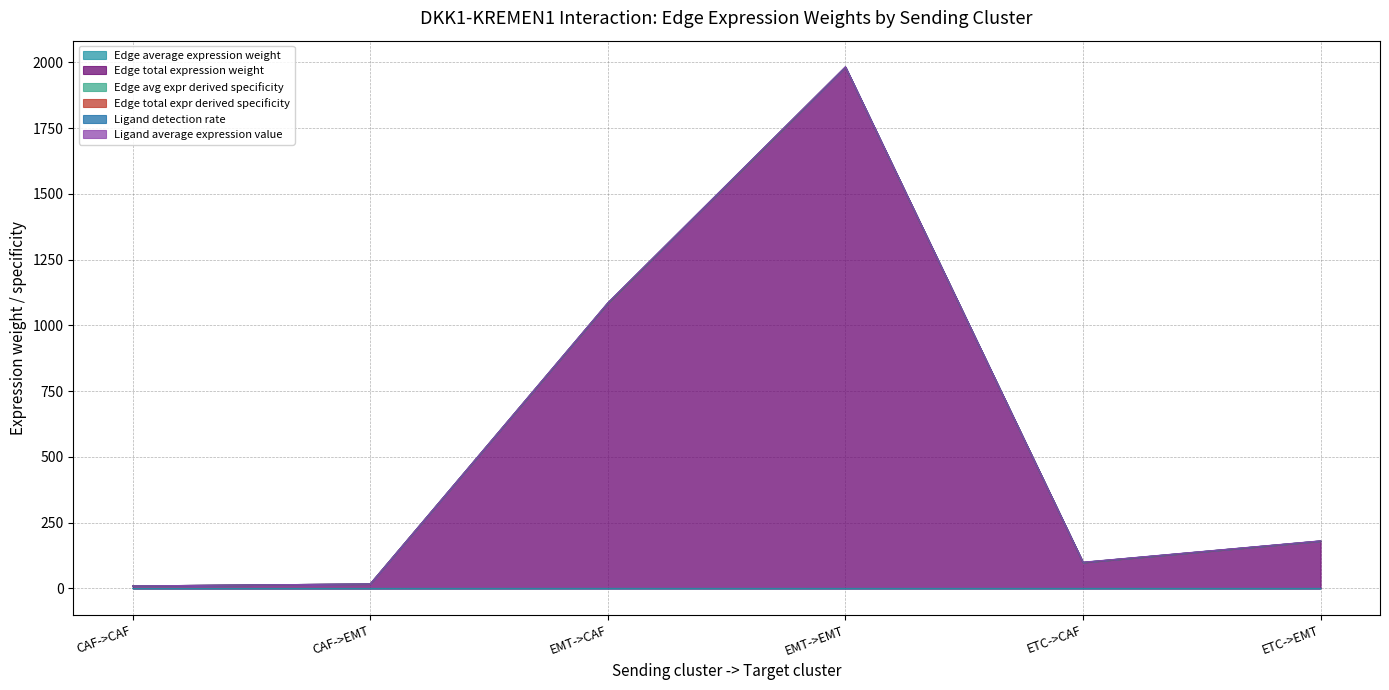

What is the total value across all series at CAF->EMT?

17.1